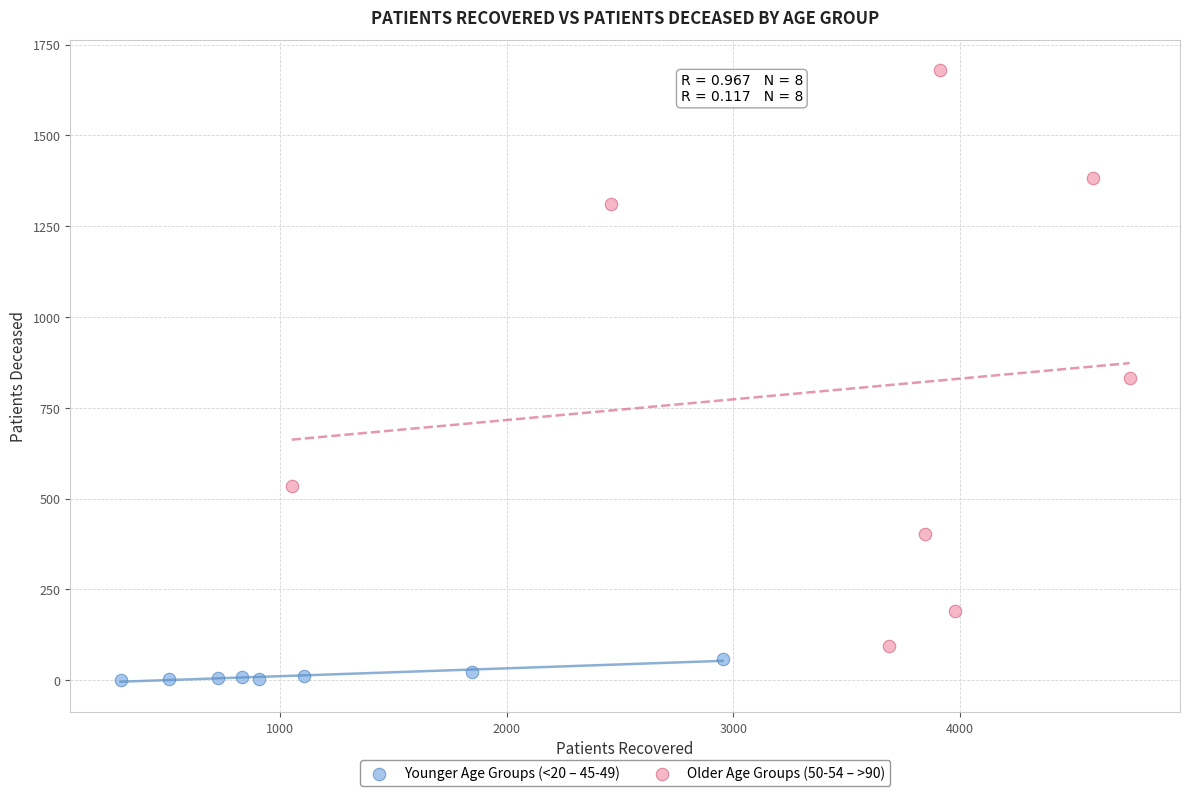

Which series reaches the maximum Y coordinate?

Older Age Groups (50-54 – >90)